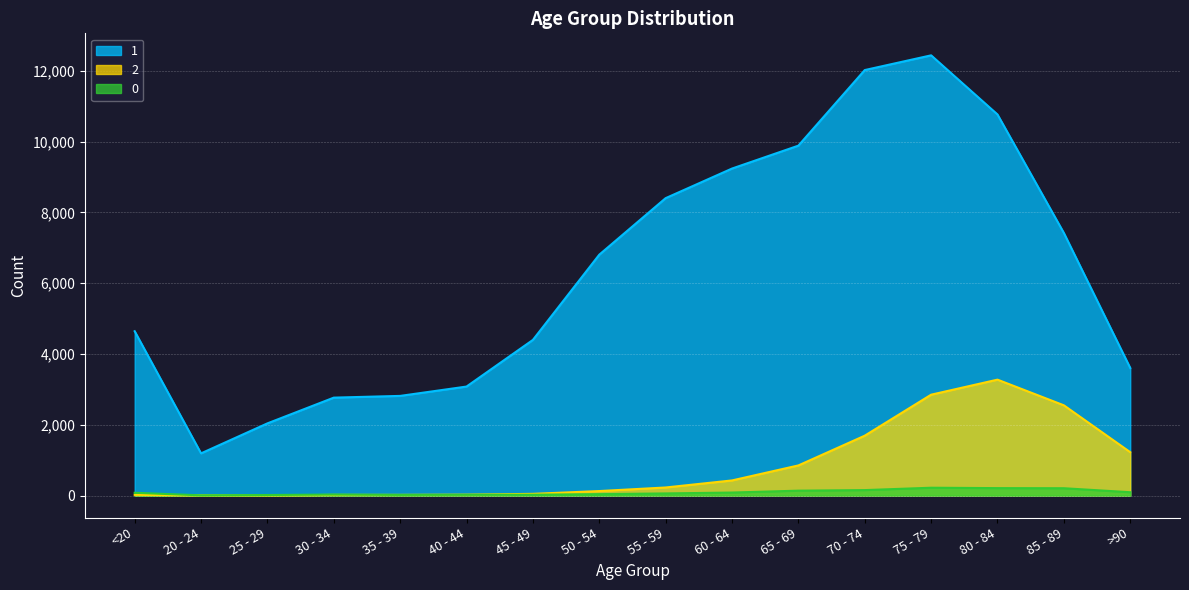

True or false: 1 has more than 2 interior local peaks.

False